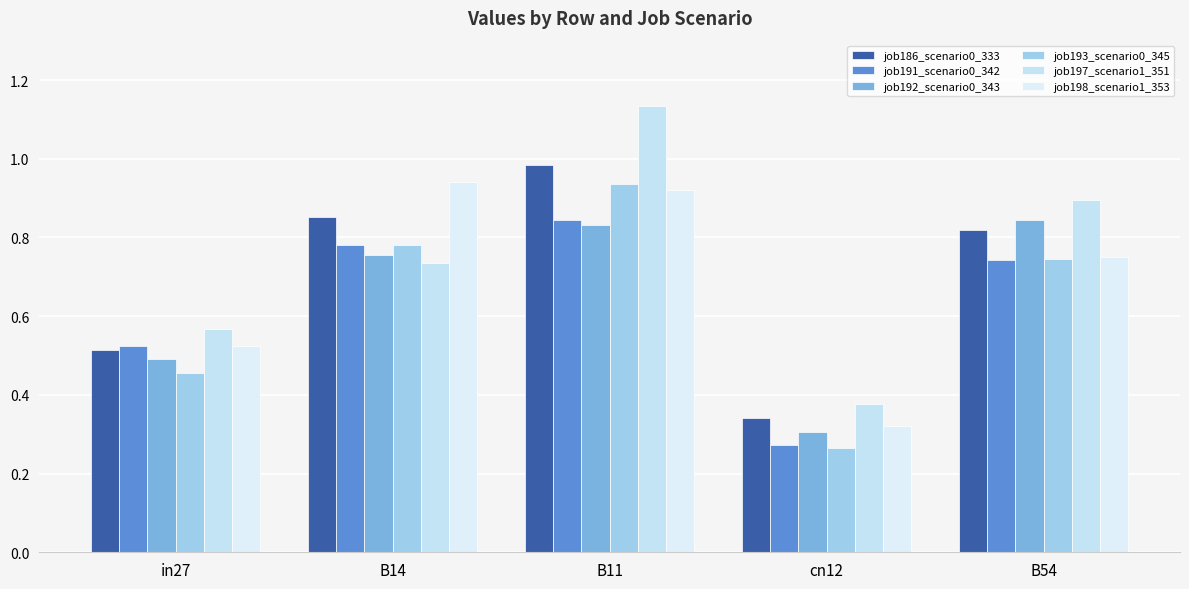

How many bars are there in each group?

6